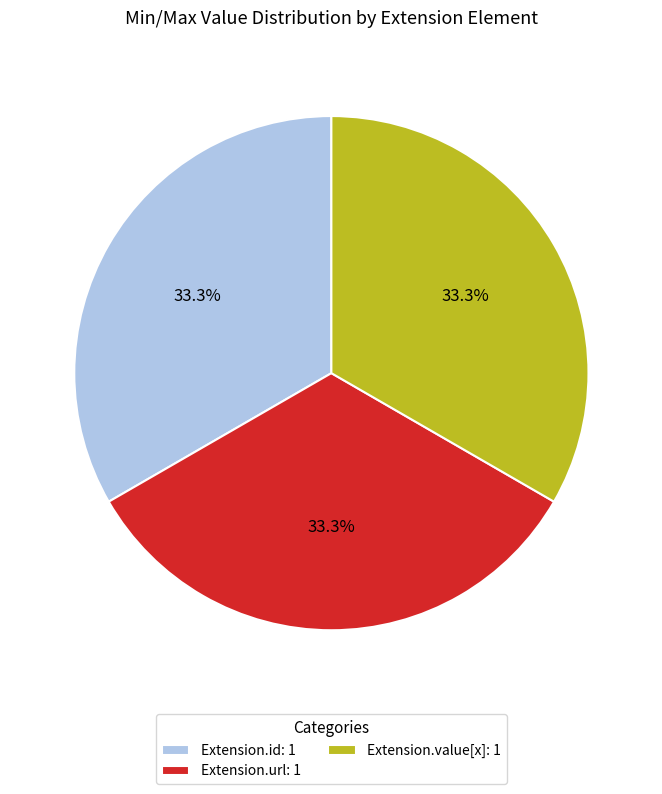

Does Extension.value[x]: 1 account for over 50% of the chart?

No